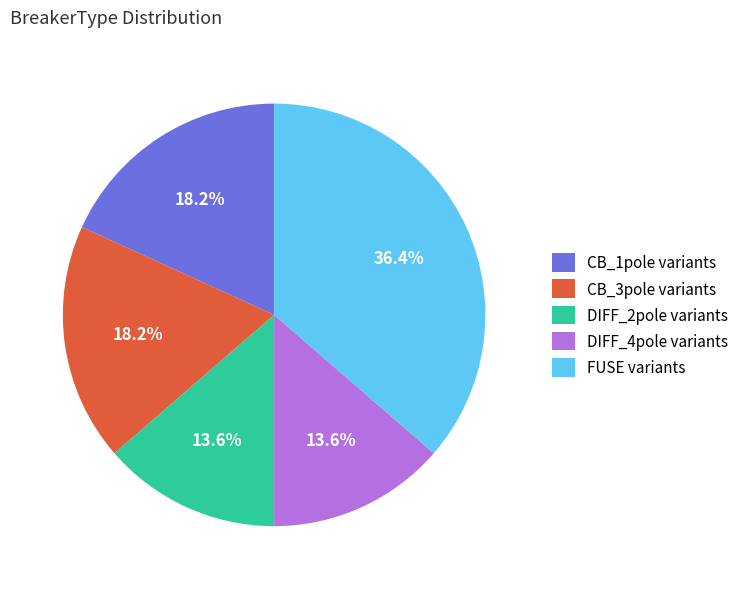

Which category has the biggest portion of the pie?

FUSE variants